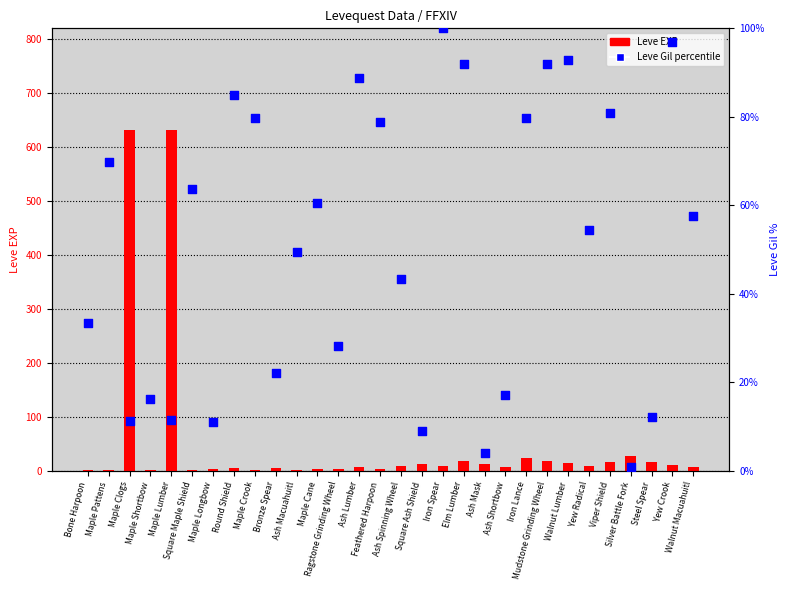

What is the total value across all series at Maple Crook?

81.8